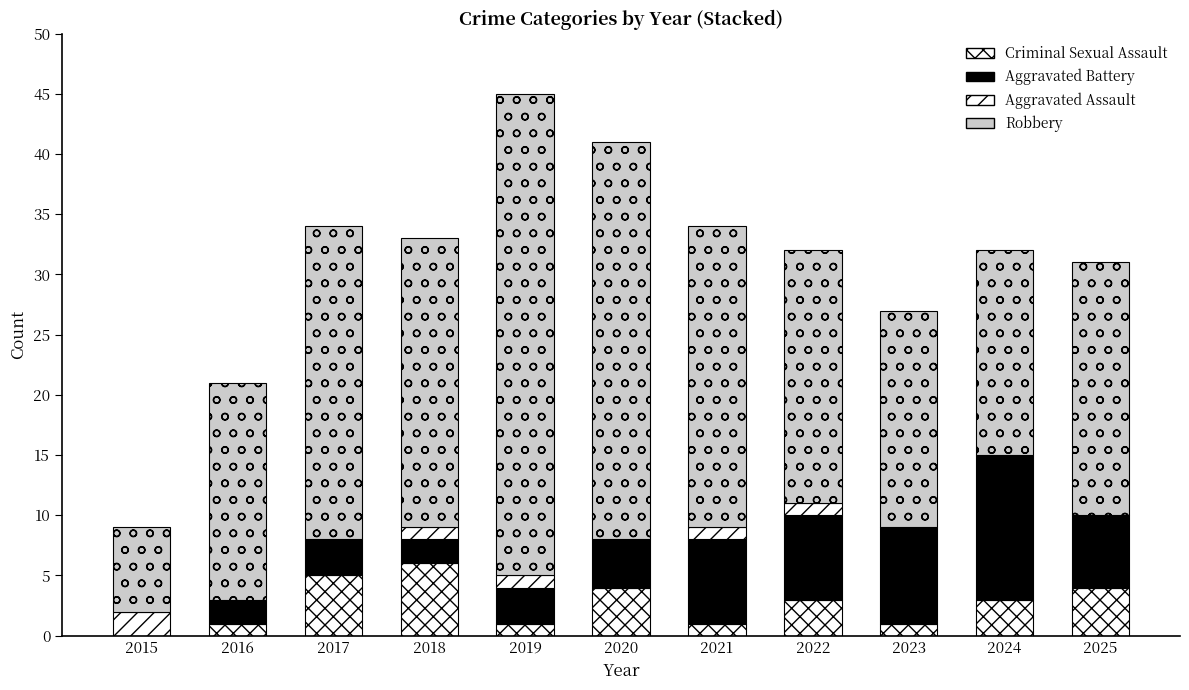

Does the chart contain stacked bars?

Yes